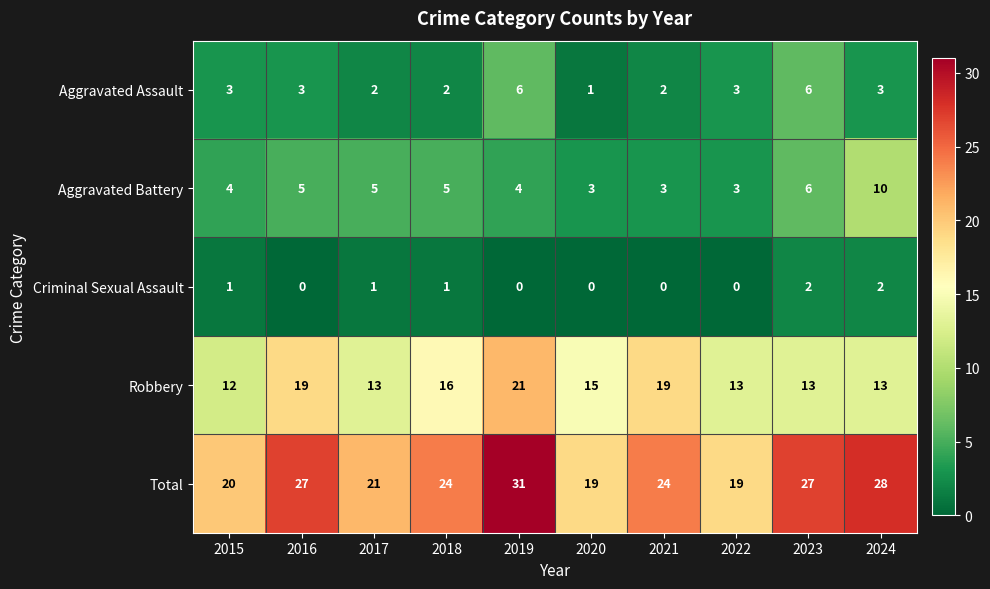

Is it true that Aggravated Battery equals 3 at 2020?

True